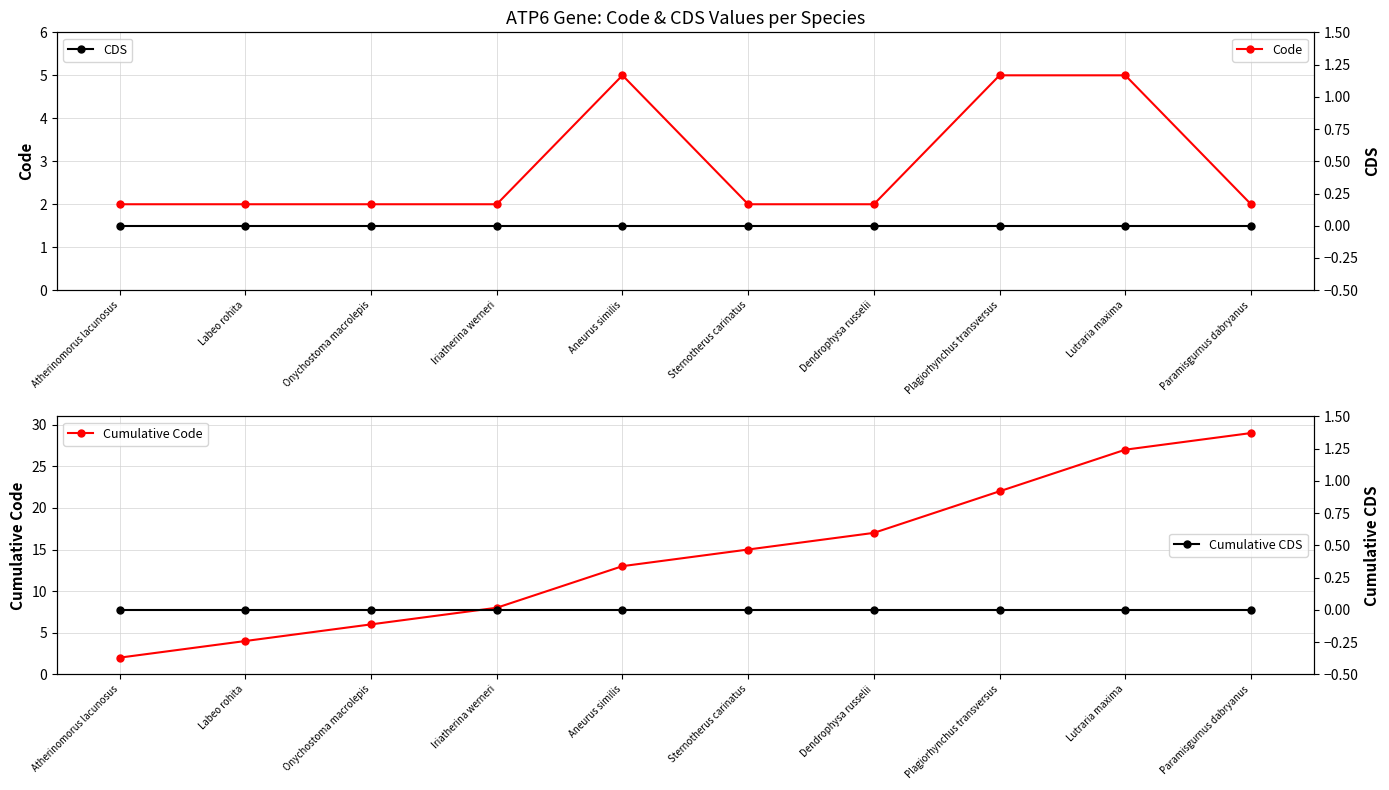

At which category does the chart reach its minimum across all series?

Atherinomorus lacunosus